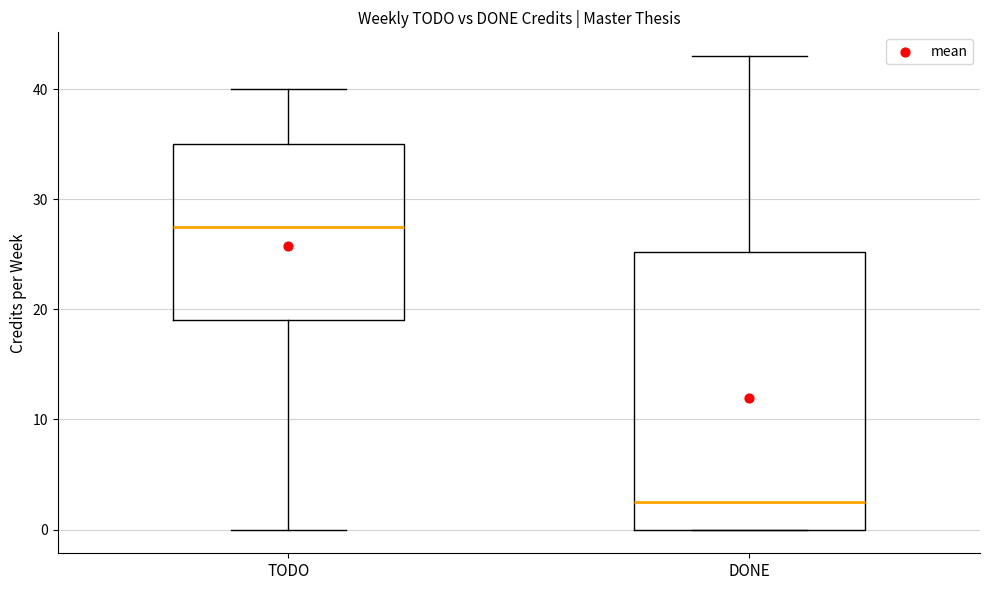

Where is the lower edge of the box for DONE on the y-axis? The values are not printed on the chart, so give them approximately, as read against the axis.

0